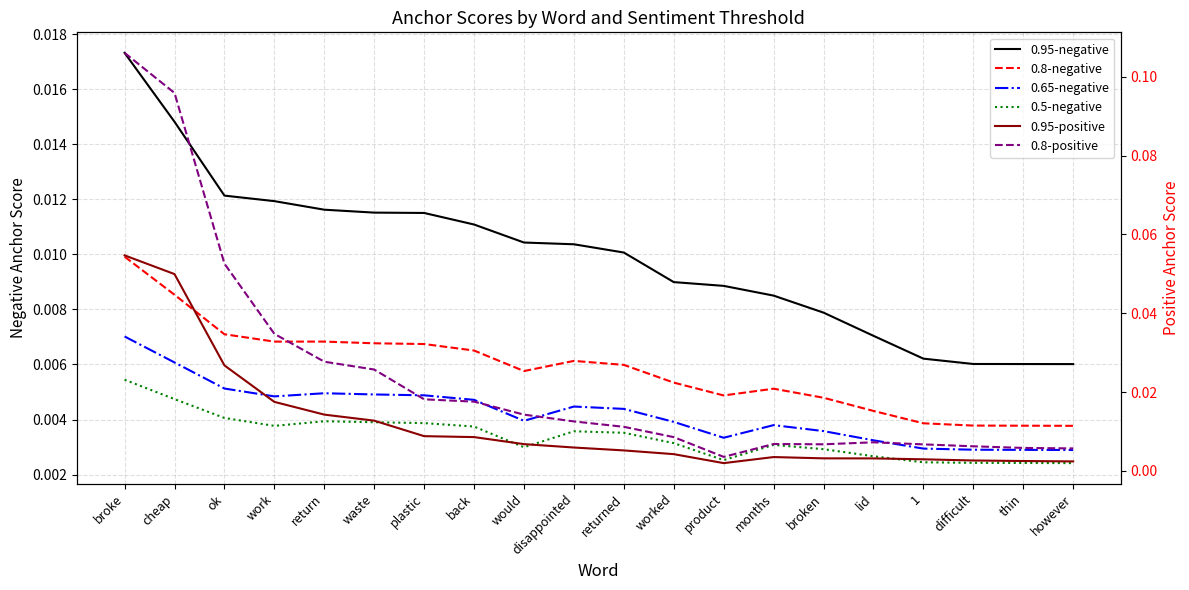

In 0.8-positive, how many points are higher than both neighbors (excluding endpoints)?

2